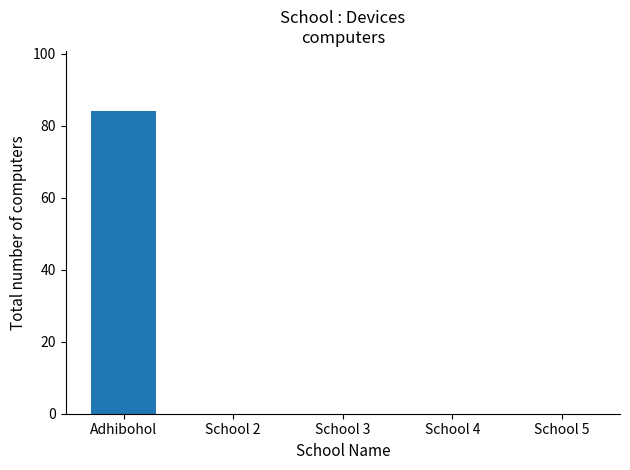

Reading left to right, transcribe all the data shown in this chart.

Adhibohol=84	School 2=0	School 3=0	School 4=0	School 5=0